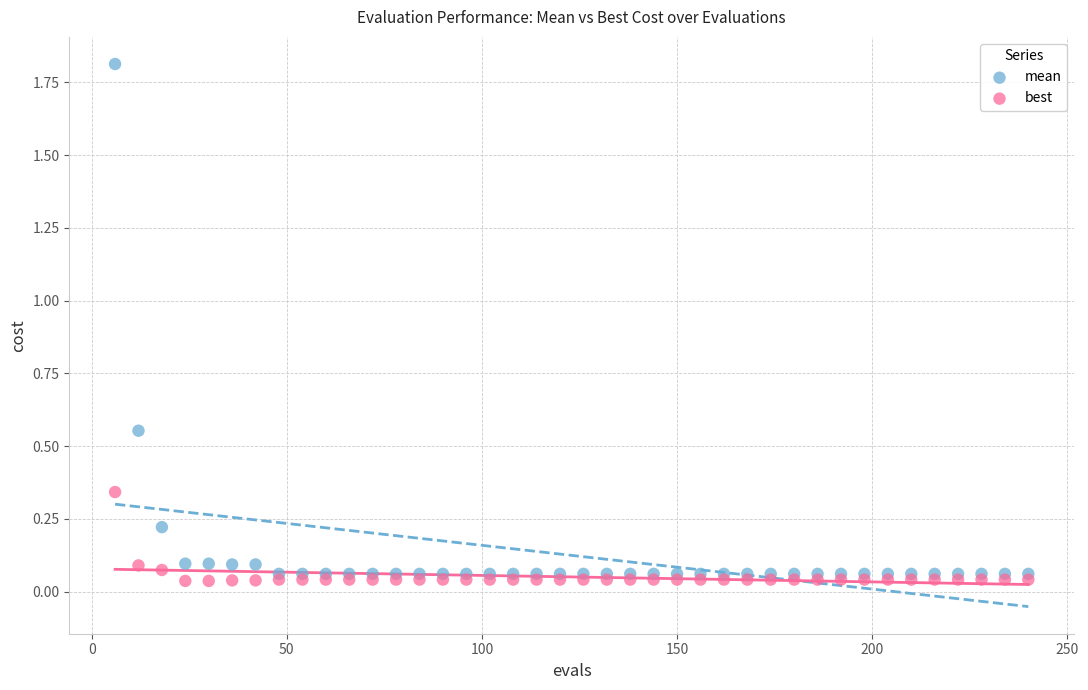

Which series has the largest Y range (max minus min)?

mean